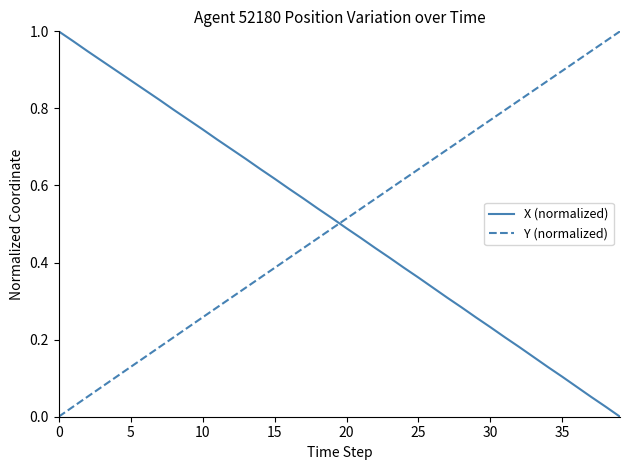

What is the sum of all Y (normalized) values?

20.0